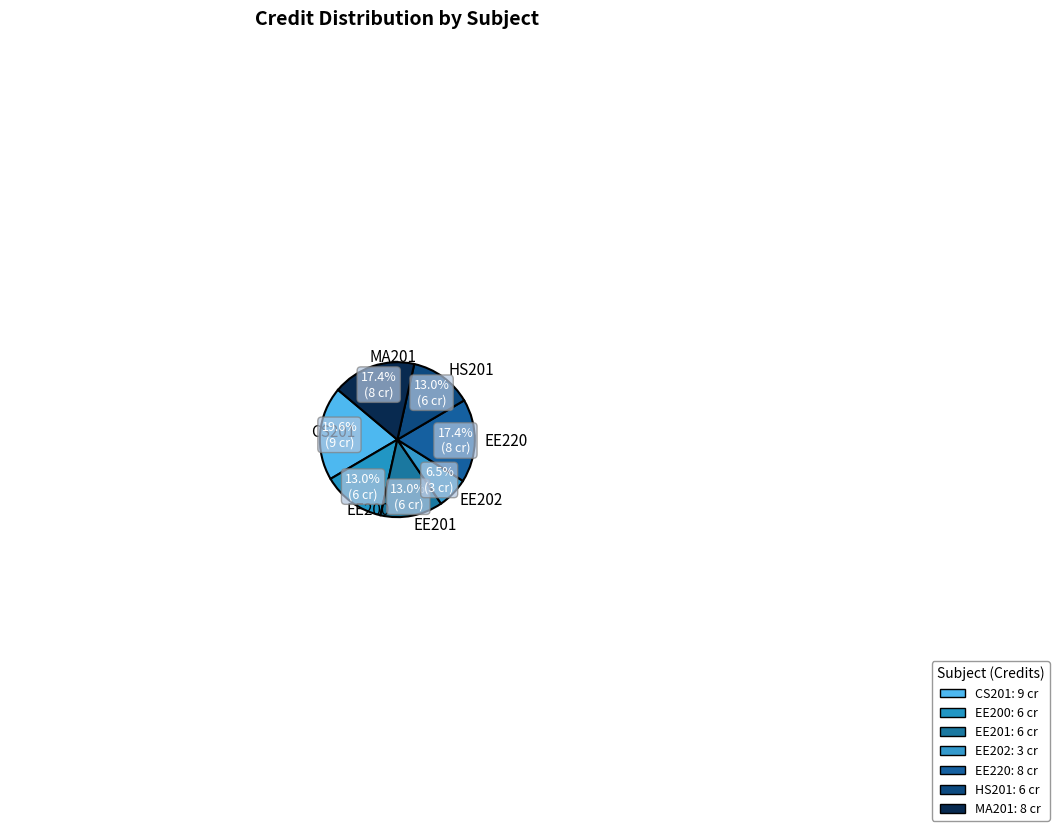

What percentage is NOT represented by EE201?

87.0%